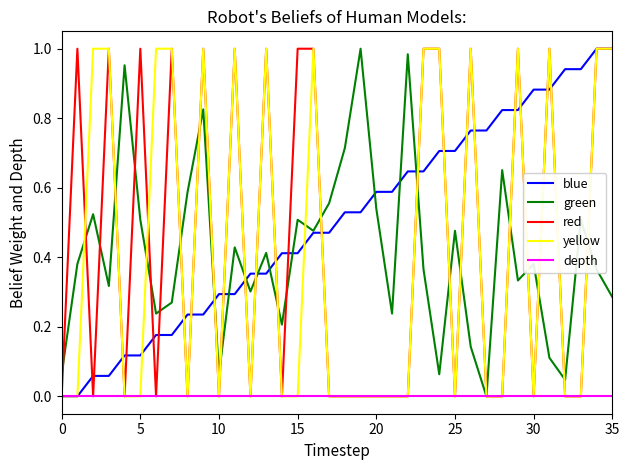

Which series has the largest total across all categories?

blue